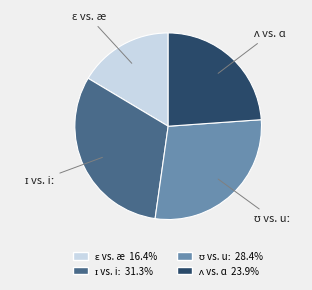

Is there a majority slice in this chart?

No